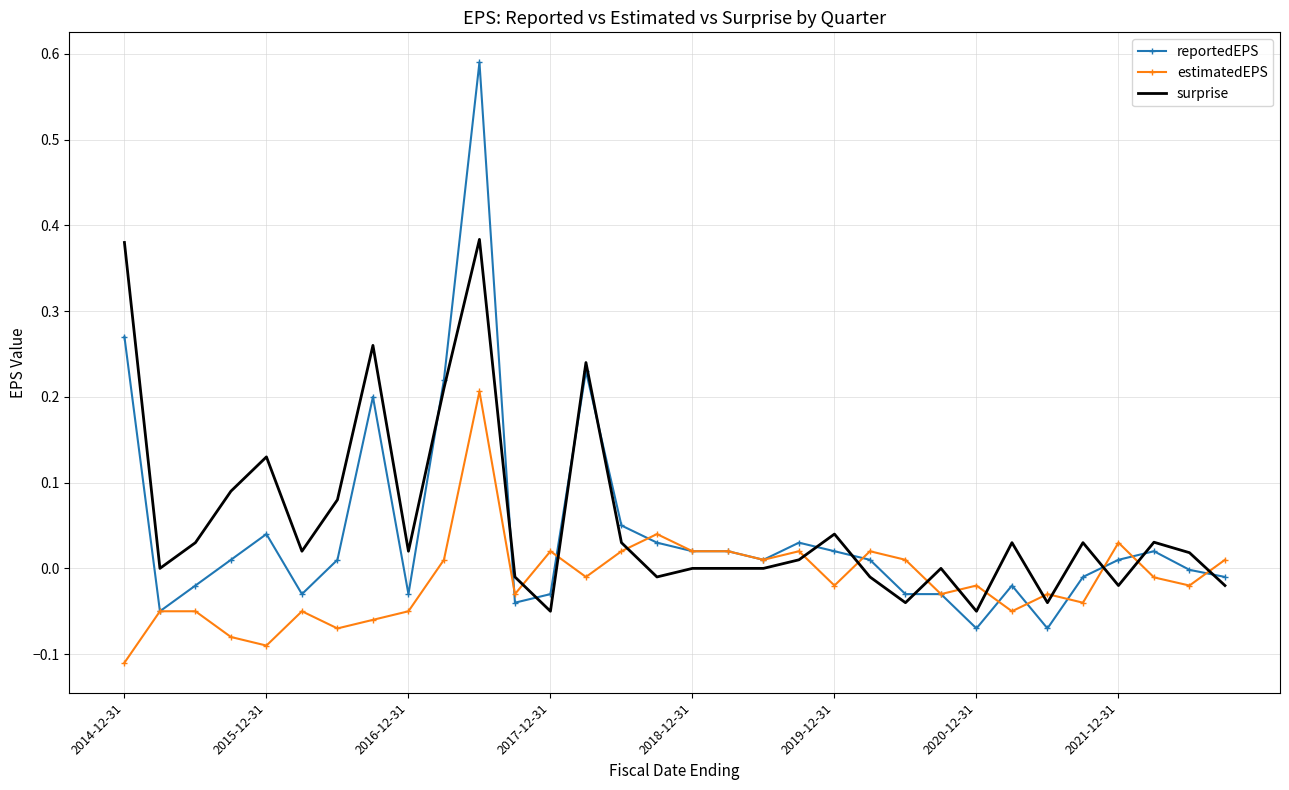

True or false: estimatedEPS and surprise cross at least once.

True